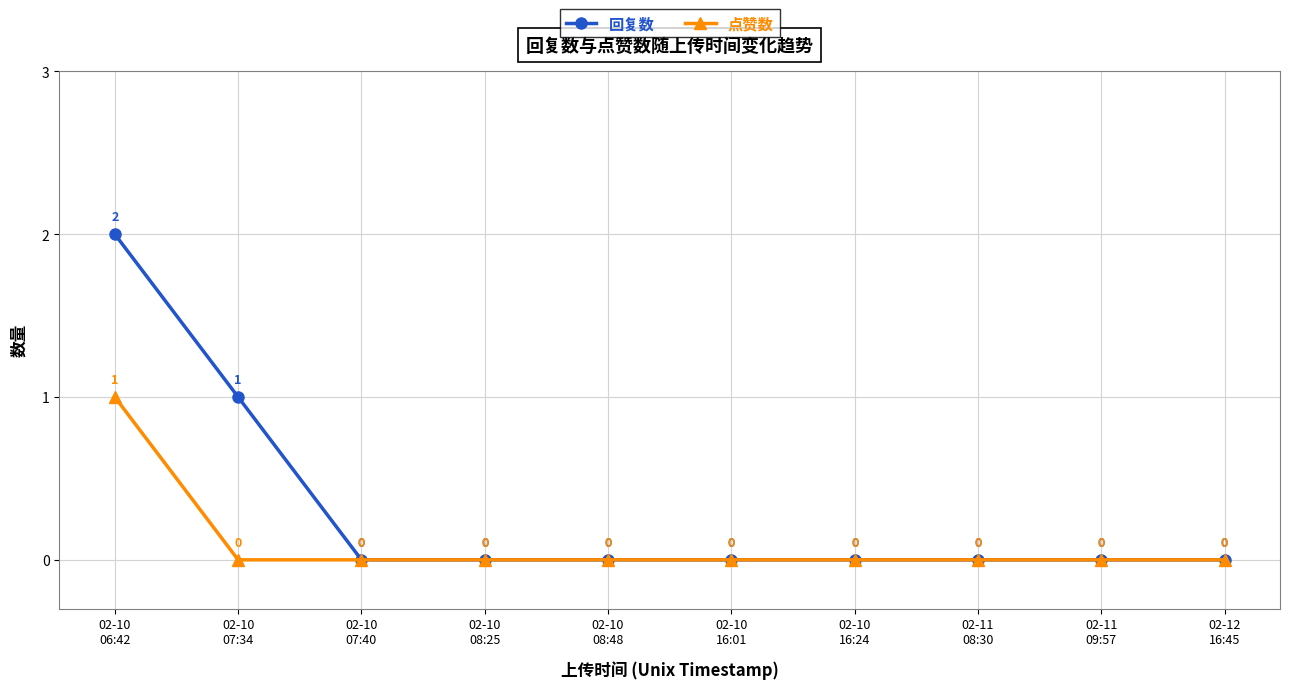

True or false: 点赞数 has more than 2 interior local peaks.

False